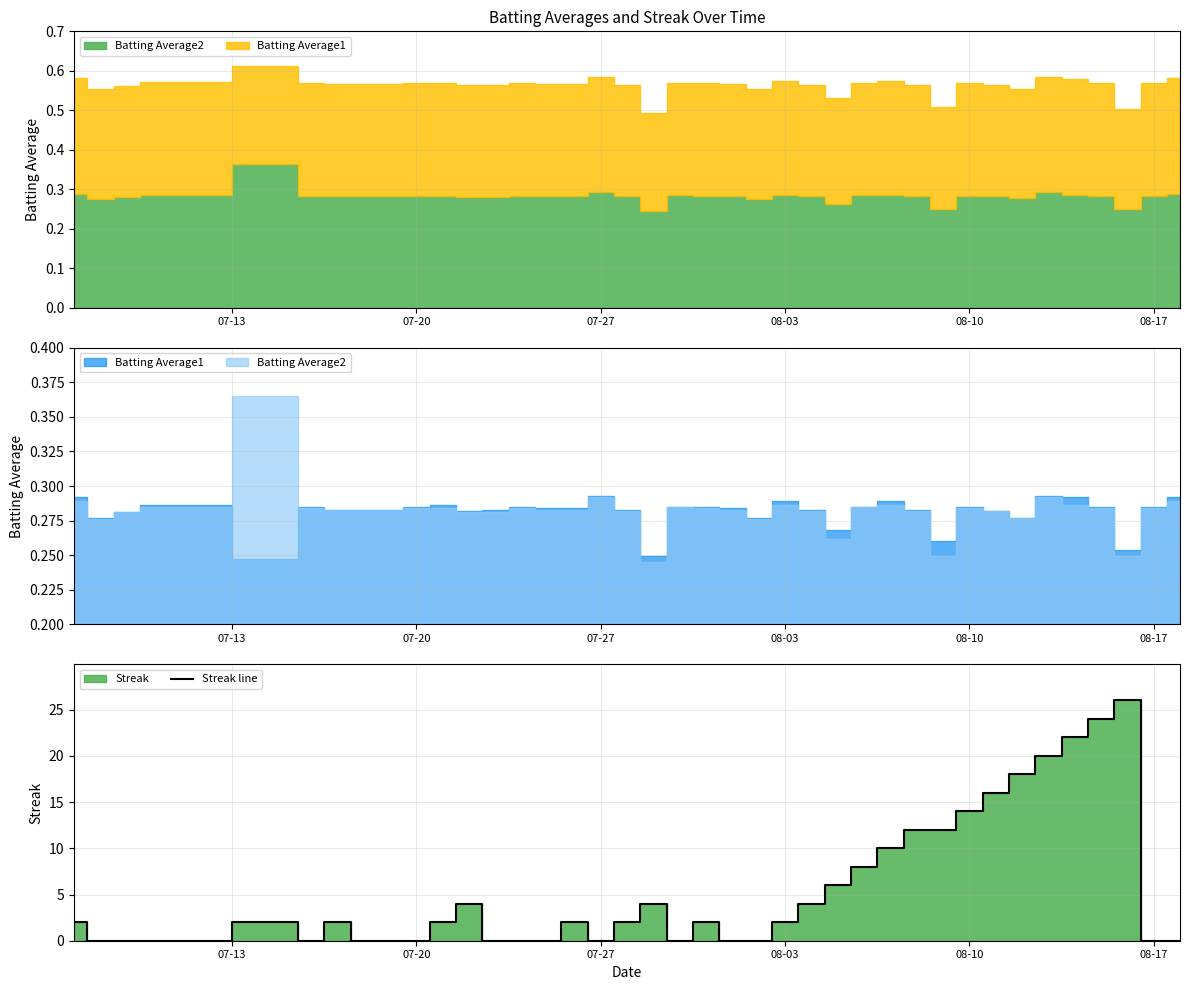

True or false: Streak line has a value of 2 at 08-03.

True